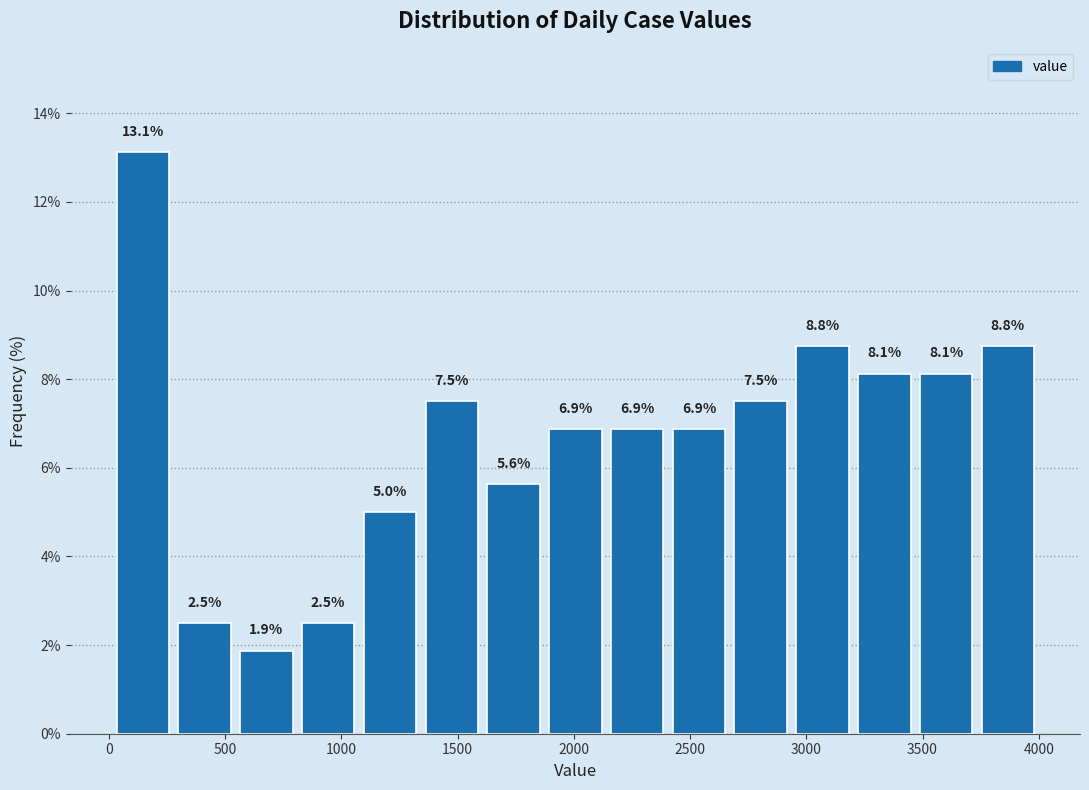

Over which range of the x-axis is the bar tallest?

0 to 300